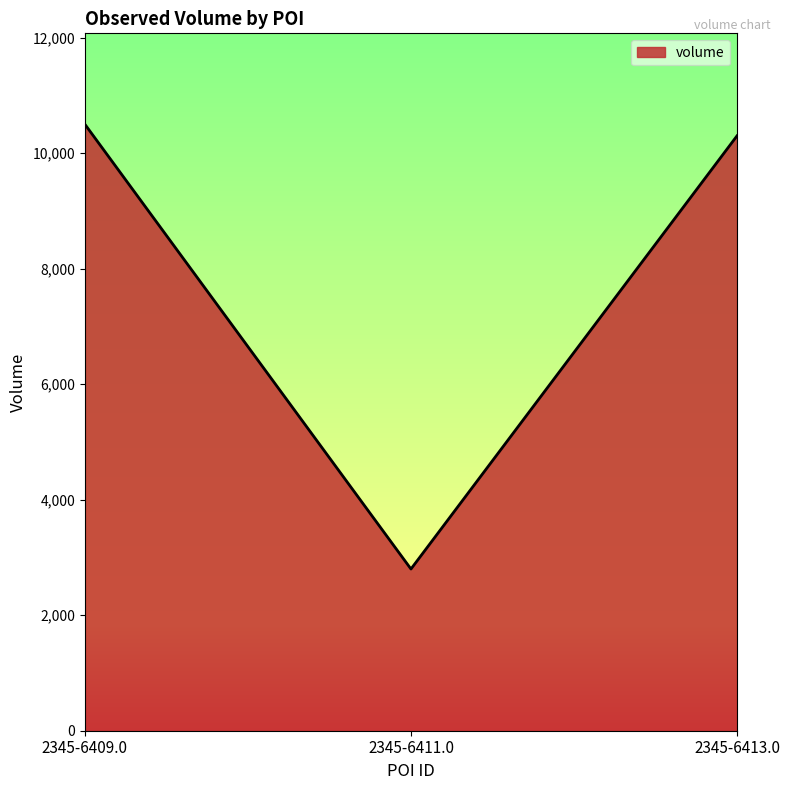

What is the change in value from 2345-6409.0 to 2345-6411.0?

-7700